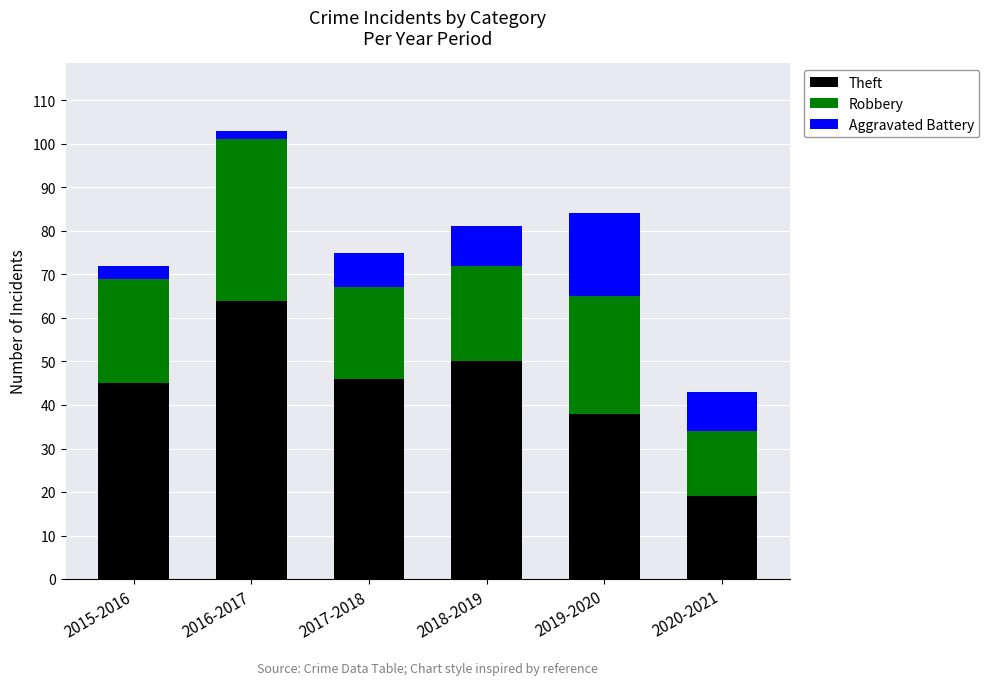

At which label does Theft reach its minimum?

2020-2021